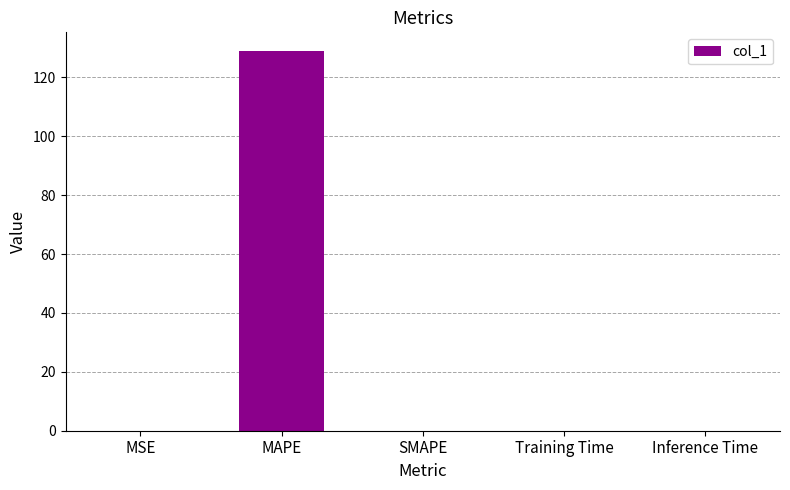

Between SMAPE and MAPE, which is larger?

MAPE